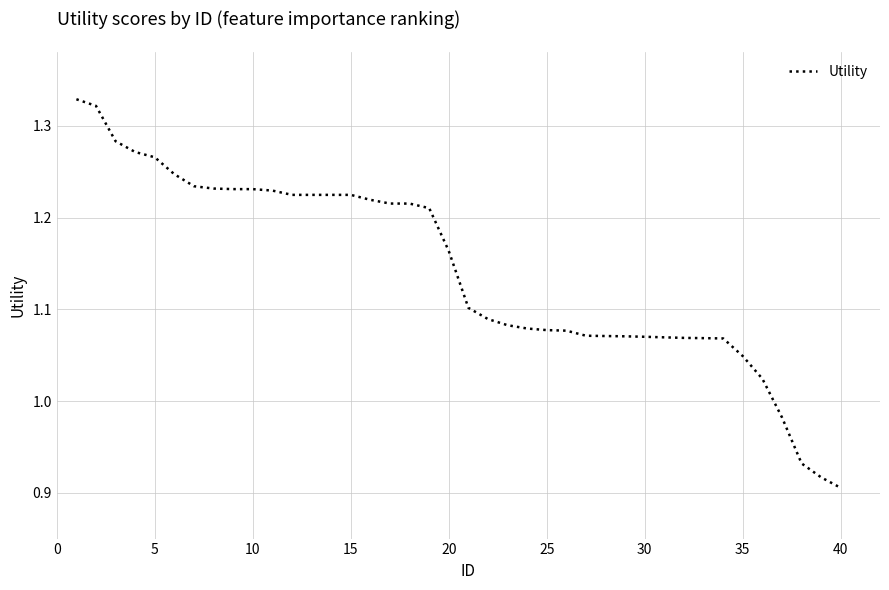

Which label corresponds to the smallest value in the chart?

40